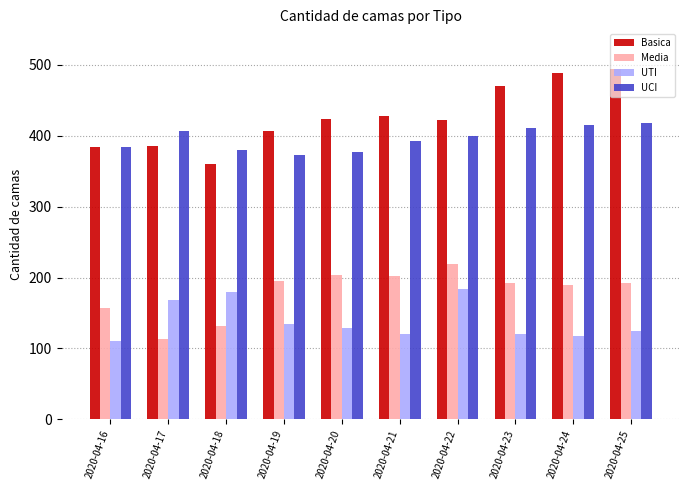

At how many categories does at least one series exceed 400?

8